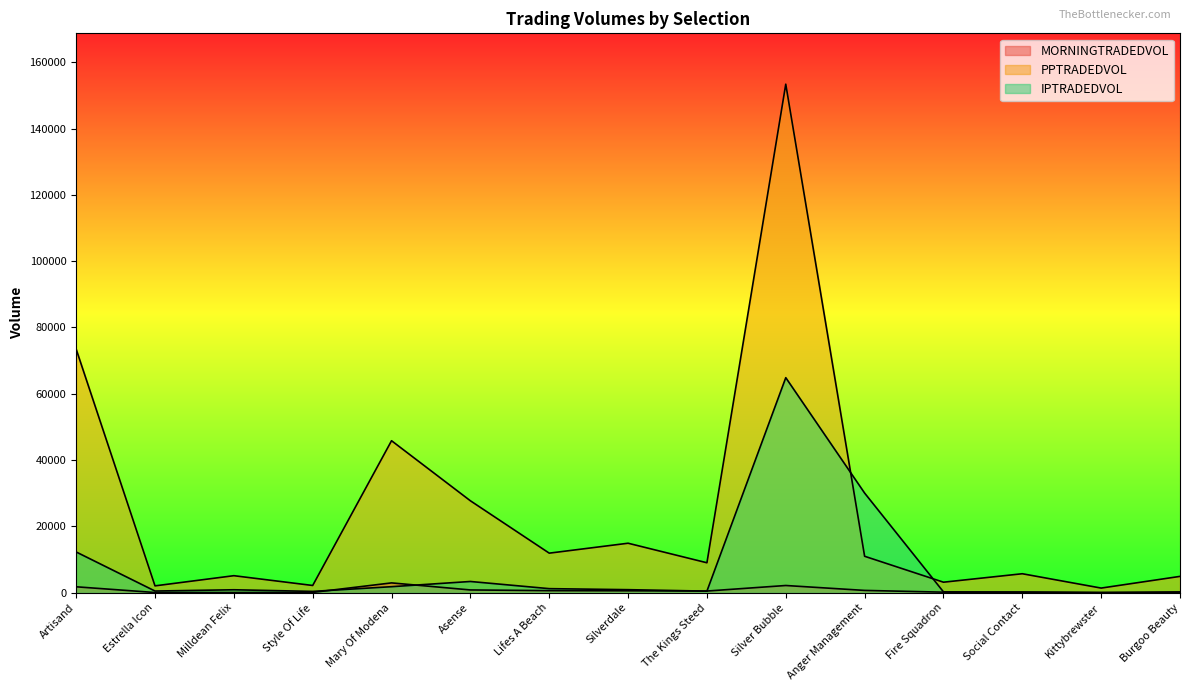

Which has a higher value, Kittybrewster or Lifes A Beach?

Lifes A Beach